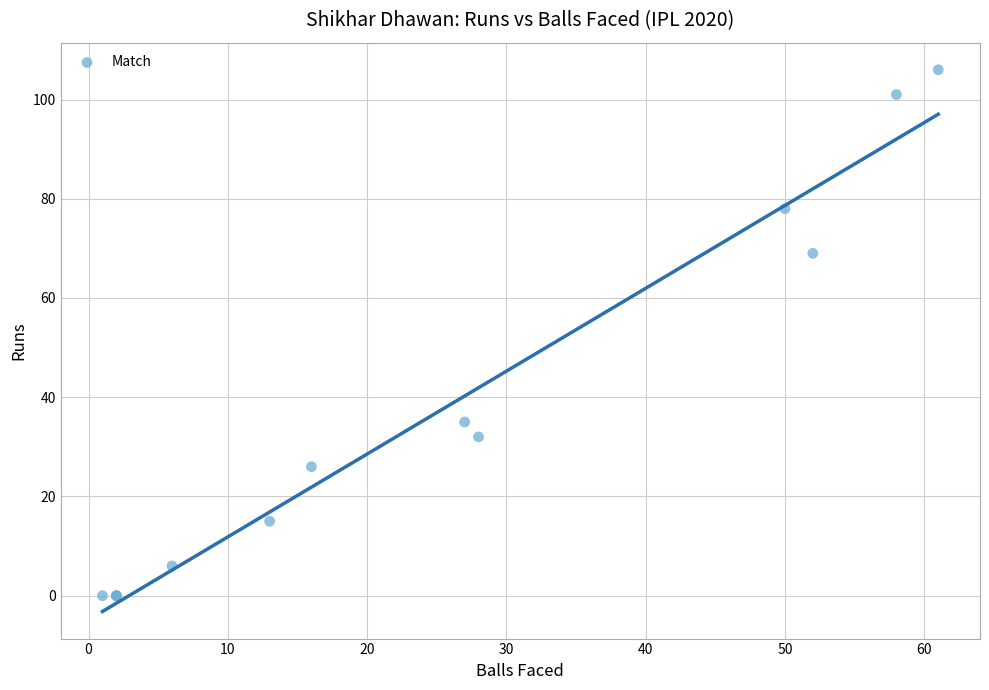

What Y value in the scatter plot is closest to 53?

69